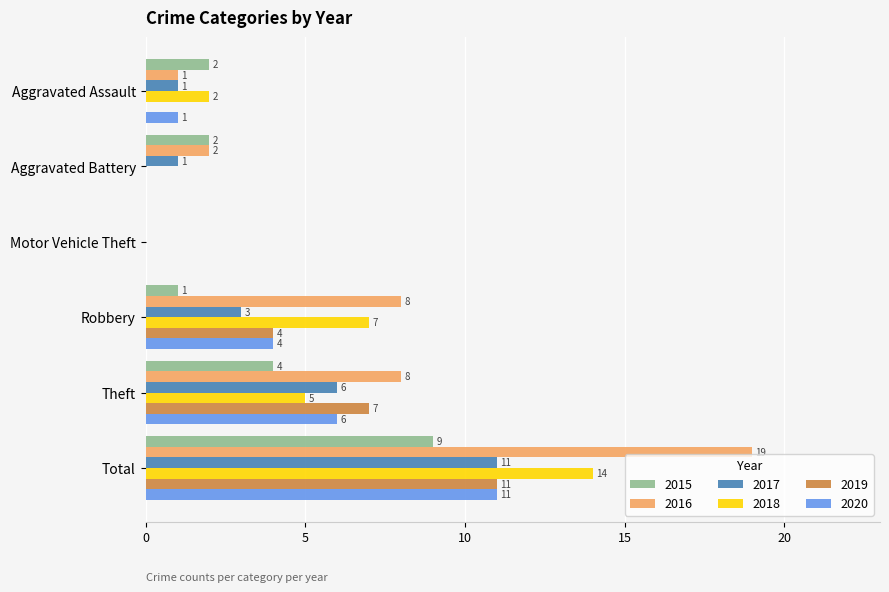

What is the highest value of the 2019 series?

11